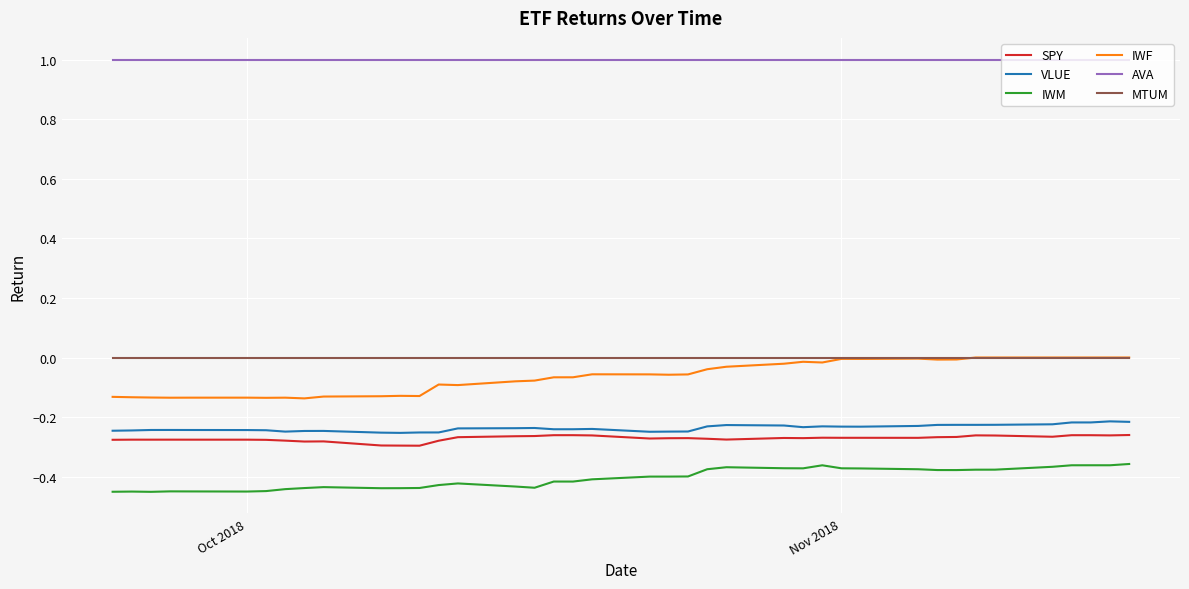

True or false: SPY and IWF cross at least once.

False